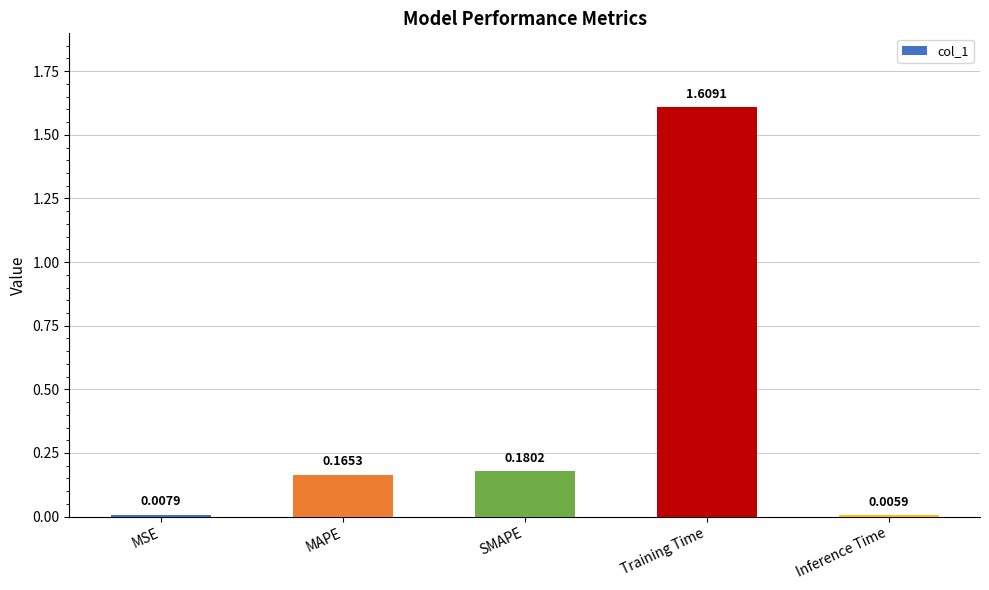

What is the sum of all values?

2.0